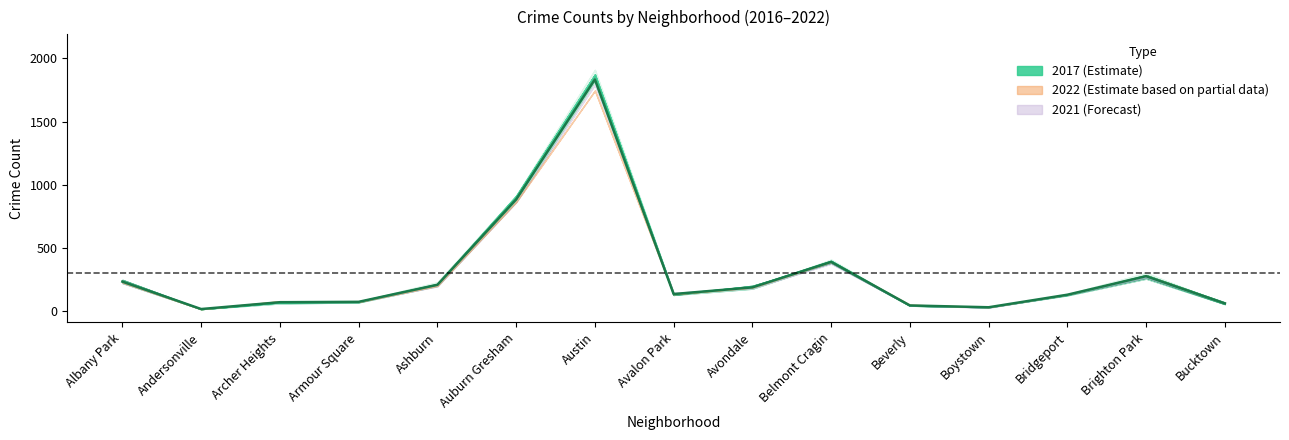

What is the difference between the 2022 values at Bridgeport and Archer Heights?

41